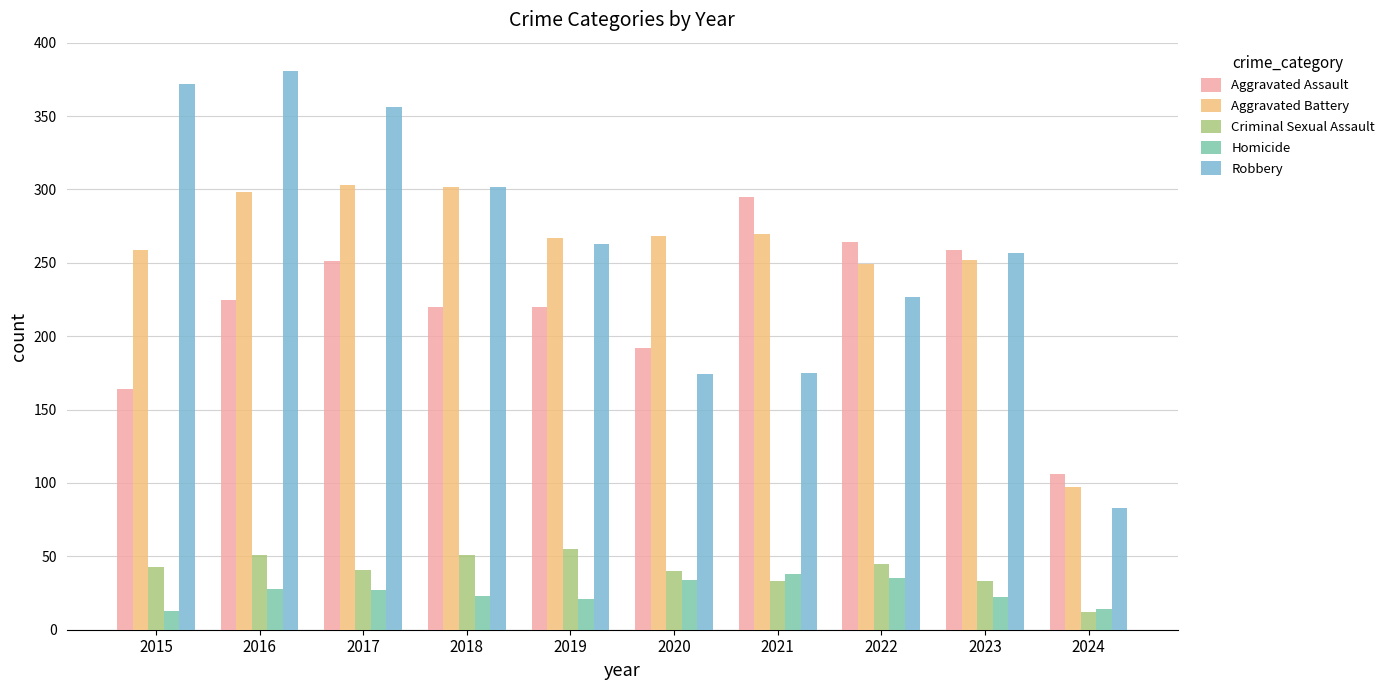

The Robbery series shows 263 at 2019. True or false?

True